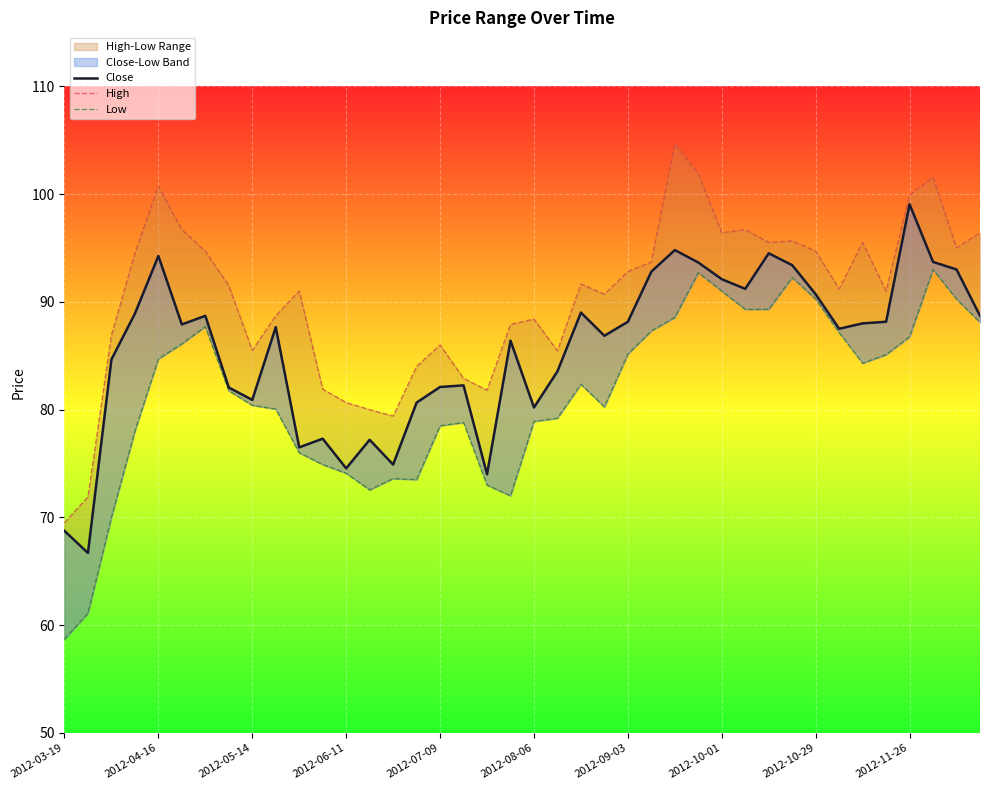

Reading left to right, list all the values displayed in this chart.

Close: 68.8	66.7	84.7	88.9	94.2	87.9	88.7	82.1	80.9	87.7	76.5	77.3	74.6	77.2	74.9	80.7	82.1	82.2	74.0	86.4	80.2	83.6	89.0	86.8	88.2	92.8	94.8	93.7	92.1	91.2	94.5	93.4	90.7	87.5	88.0	88.2	99.1	93.7	93.0	88.7
High: 69.5	71.9	86.9	94.5	100.7	96.7	94.7	91.5	85.5	88.7	91.0	81.9	80.7	80.0	79.4	84.0	86.0	82.9	81.8	87.9	88.4	85.4	91.7	90.7	92.8	93.7	104.7	101.9	96.4	96.7	95.5	95.7	94.7	91.2	95.5	91.0	99.9	101.6	95.0	96.4
Low: 58.7	61.1	70.0	78.0	84.7	86.1	87.7	81.8	80.4	80.1	76.0	74.9	74.1	72.6	73.6	73.5	78.5	78.8	73.0	72.0	78.9	79.2	82.3	80.2	85.2	87.3	88.6	92.7	91.0	89.3	89.3	92.2	90.2	87.2	84.3	85.1	86.8	93.0	90.2	88.1